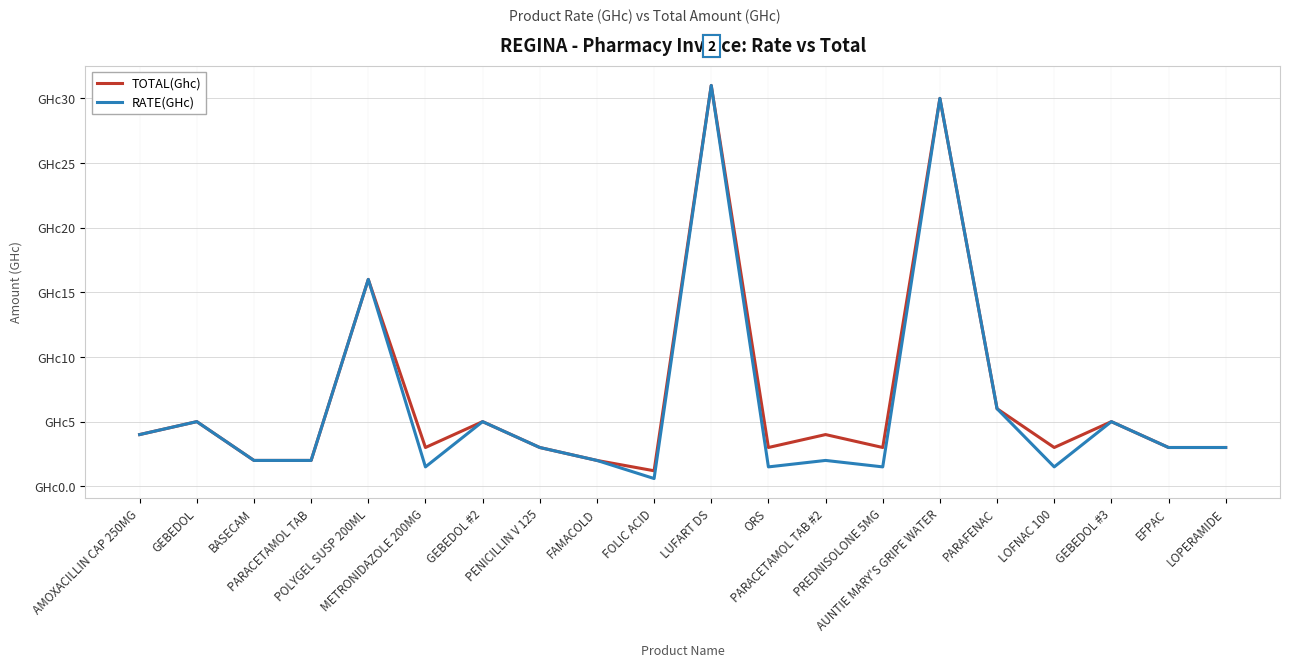

Which series has the widest spread of values?

RATE(GHc)